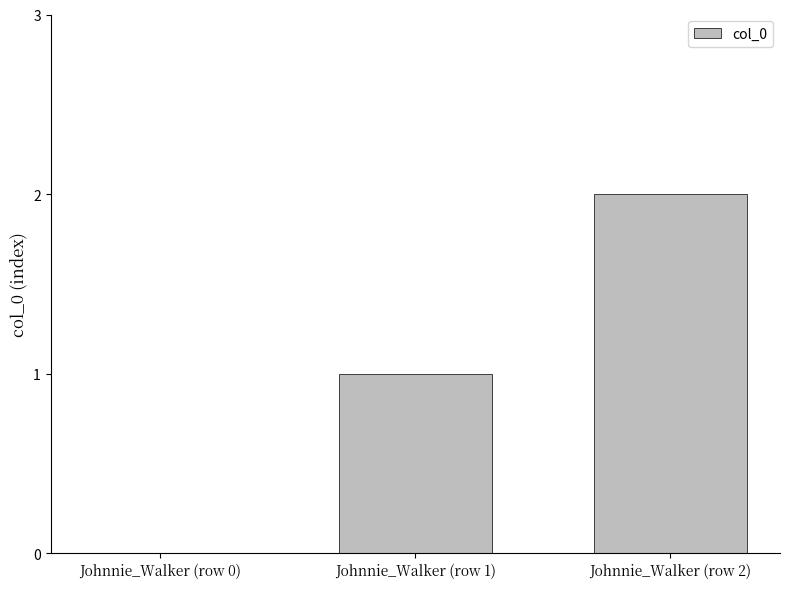

What is the difference between the values at Johnnie_Walker (row 0) and Johnnie_Walker (row 2)?

2